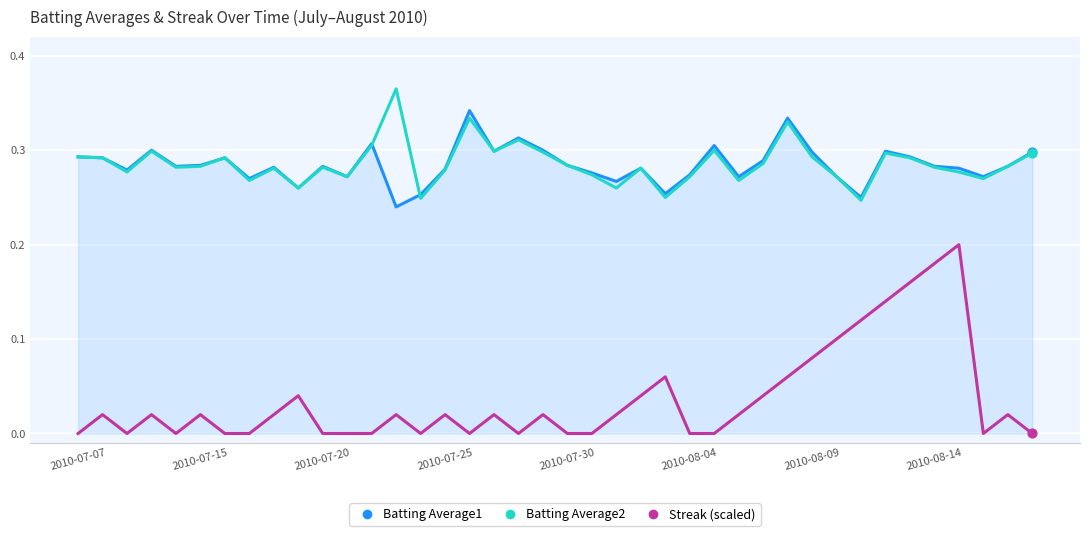

Which series has the largest range (max minus min)?

Streak (scaled)